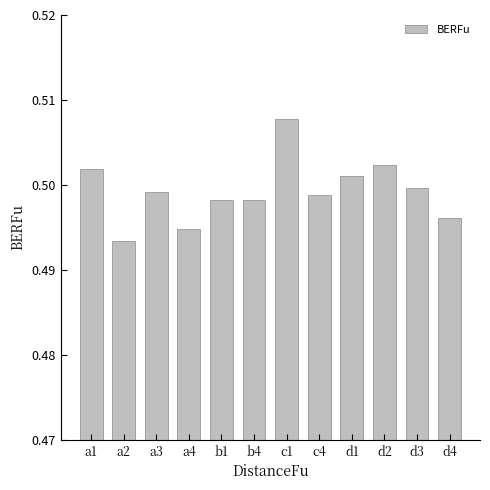

Where is the data nearest to the value 0?

a2